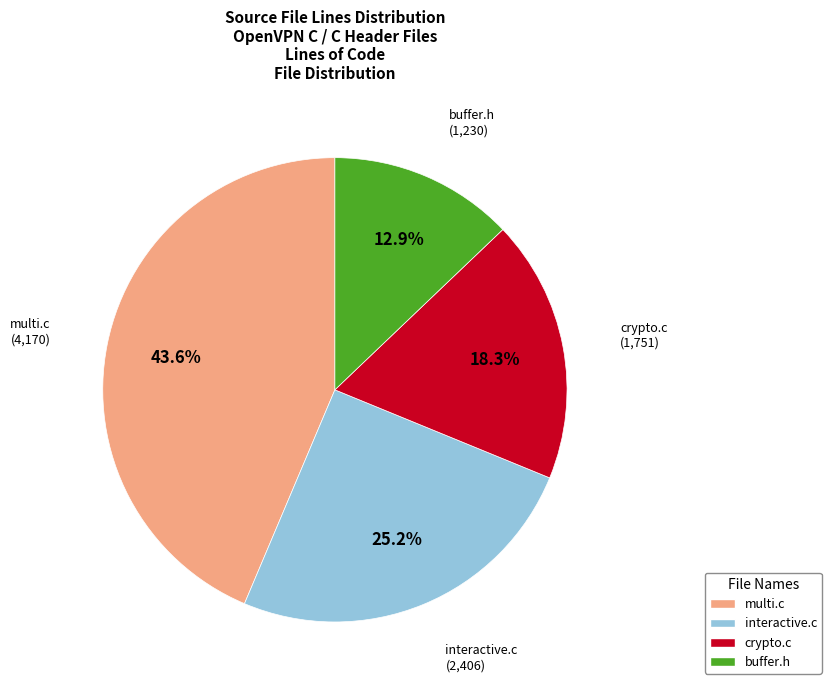

To the nearest percent, what is the difference between the crypto.c and multi.c slice percentages?

25%